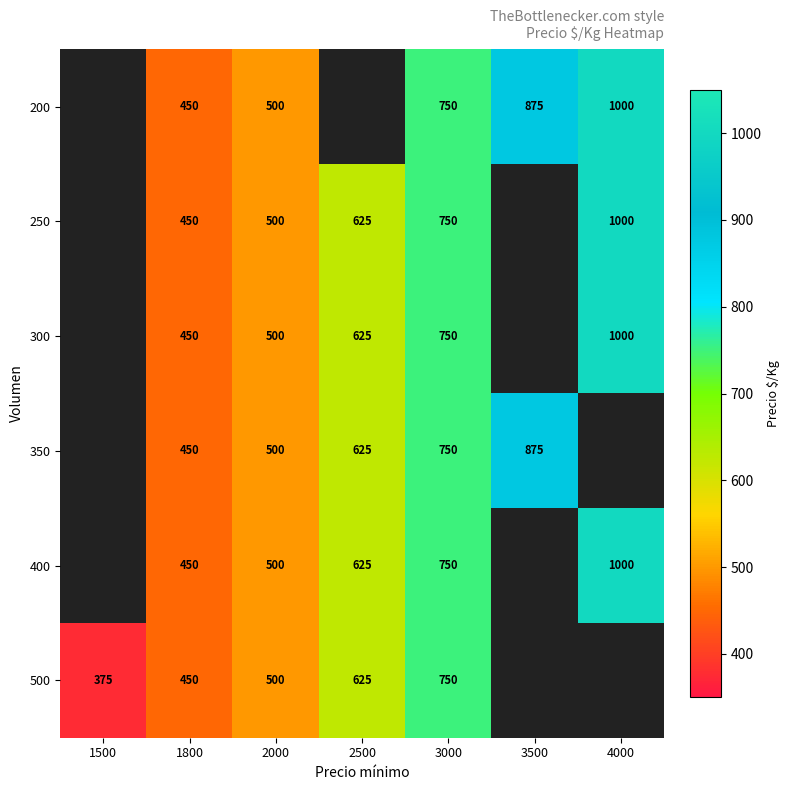

Is the value of 250 at 2500 greater than the value of 400 at 1800?

Yes